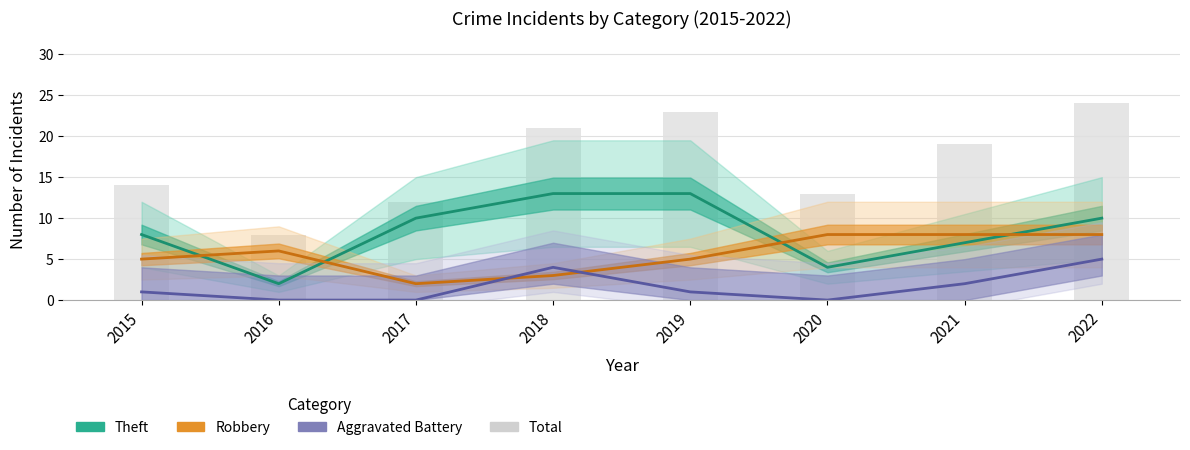

The value of Robbery at 2022 is 8. True or false?

True